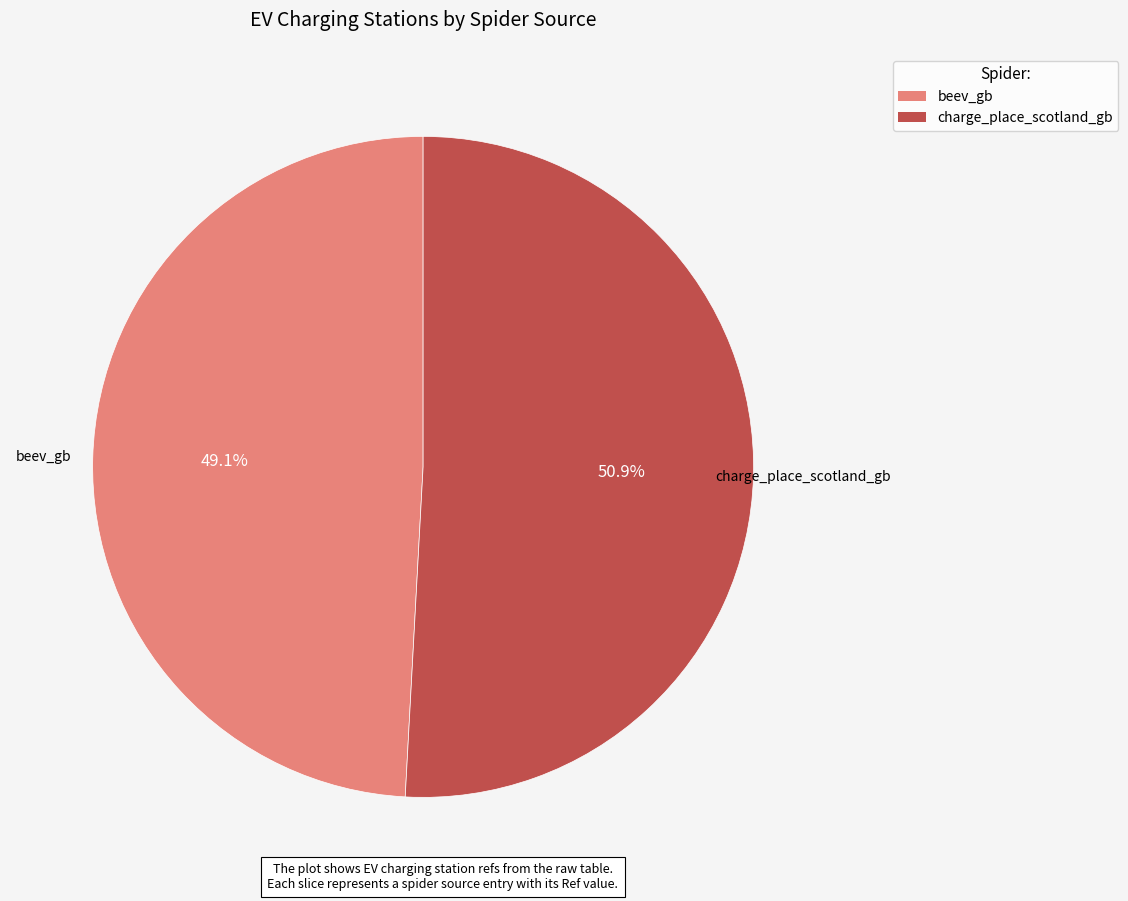

To the nearest percent, what portion does charge_place_scotland_gb represent?

51%